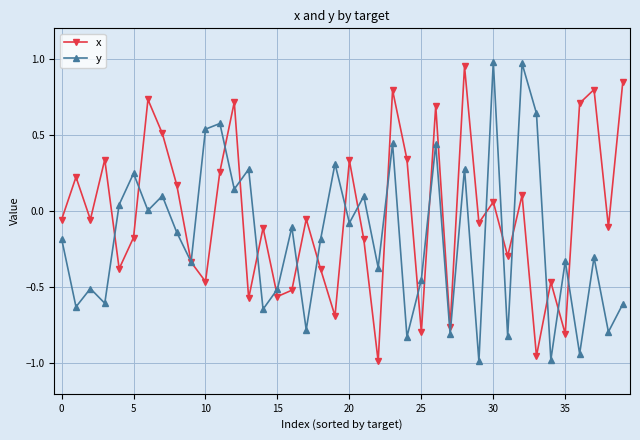

How many intersections are there between y and x?

20